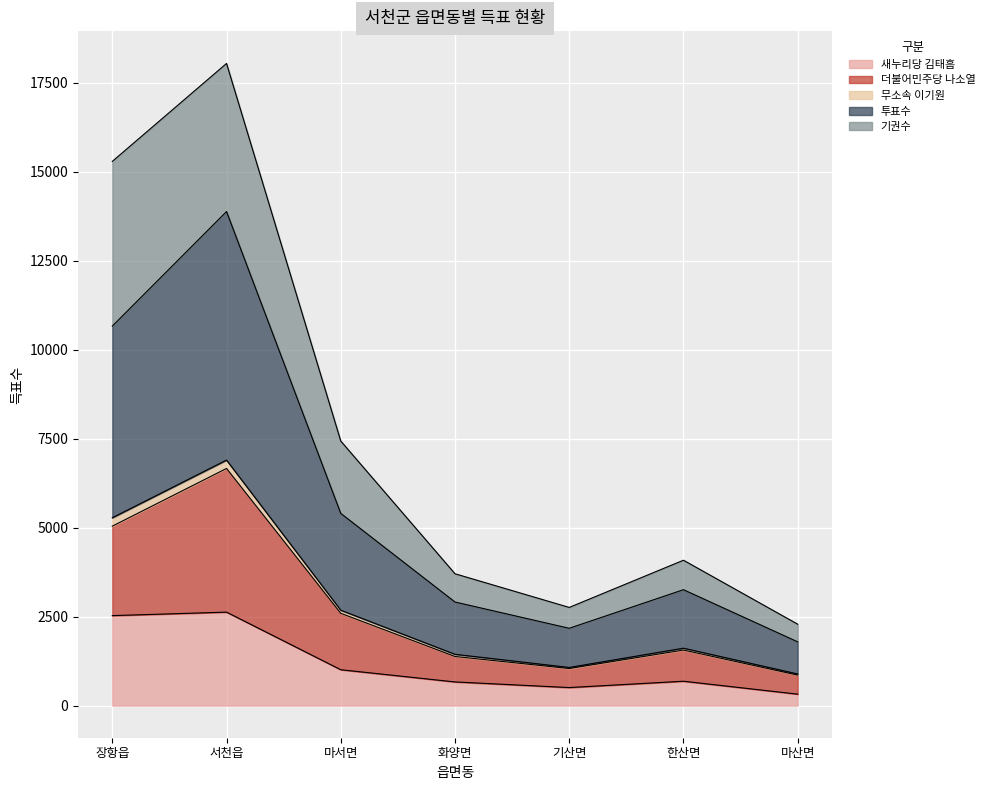

At which category is the sum across all series the highest?

서천읍